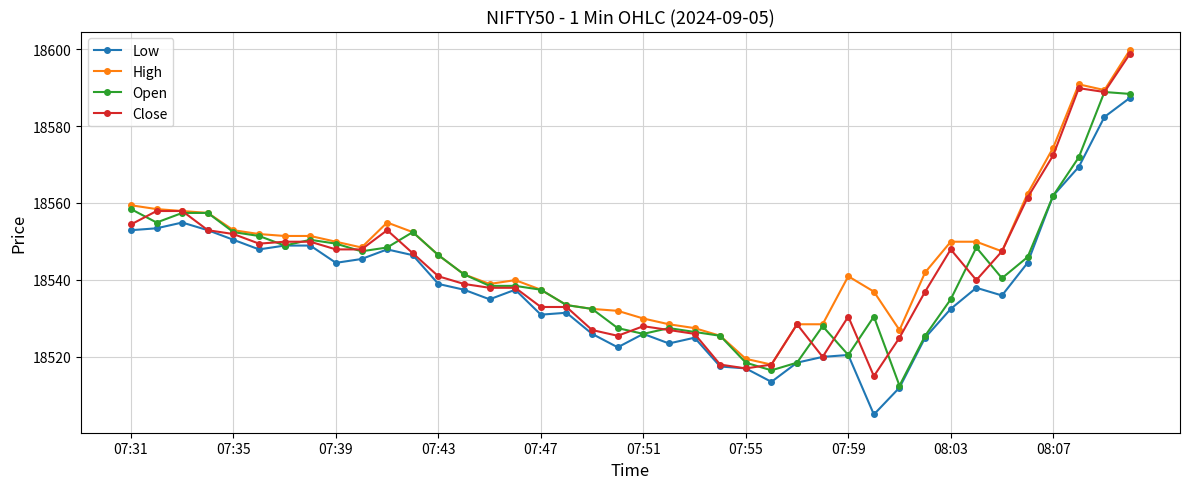

At how many categories does at least one series exceed 18516?

40